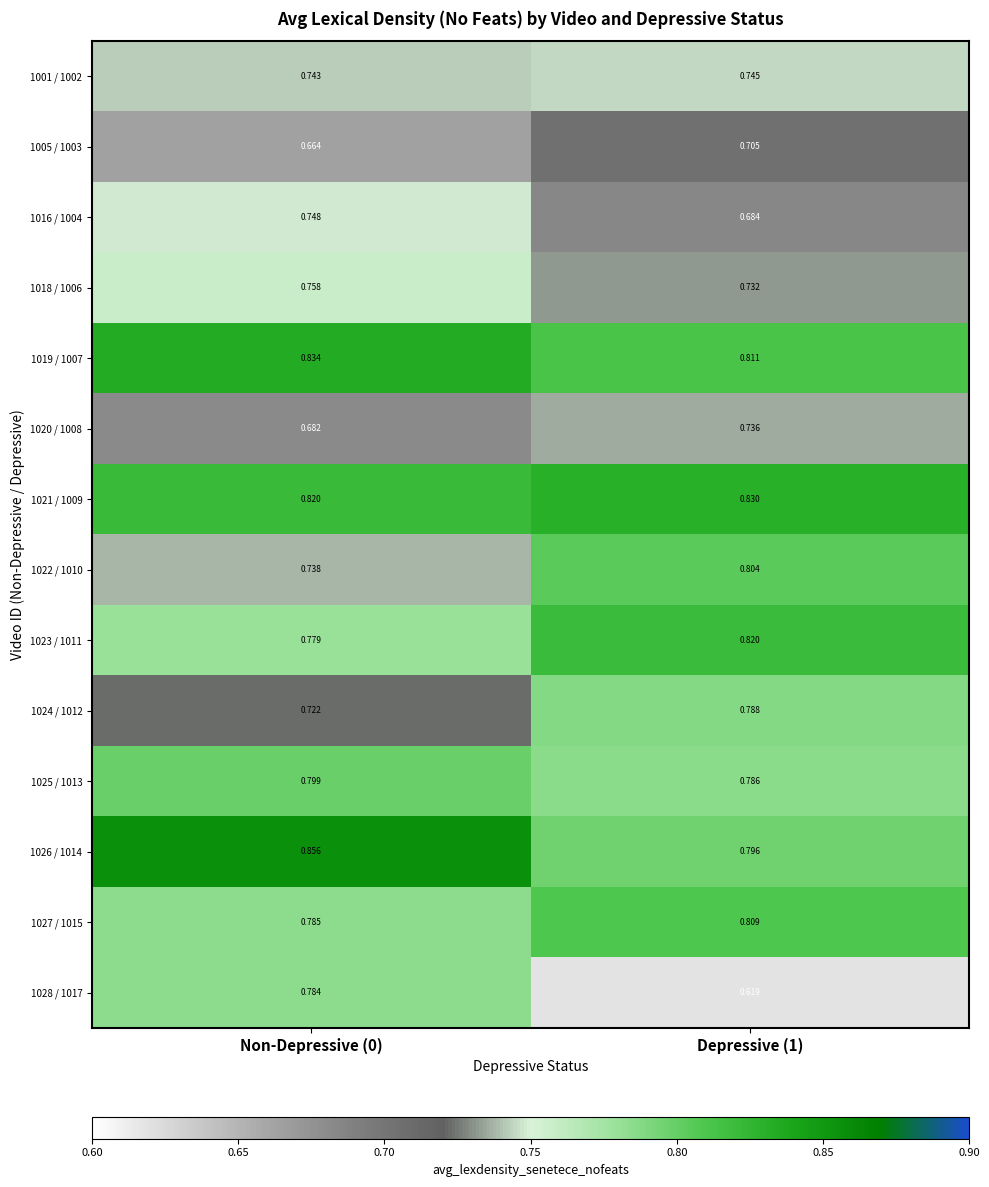

At how many categories does at least one series exceed 0?

2